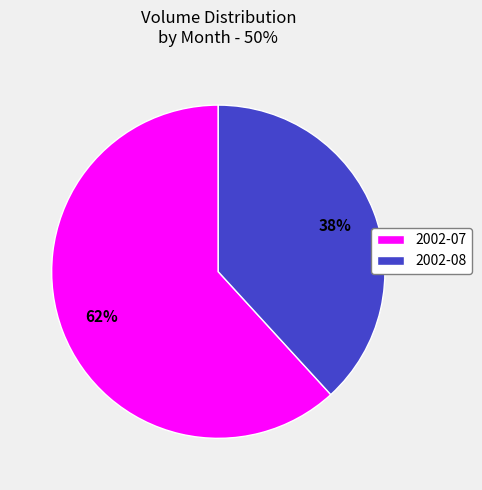

To the nearest percent, what is the average slice percentage?

50%